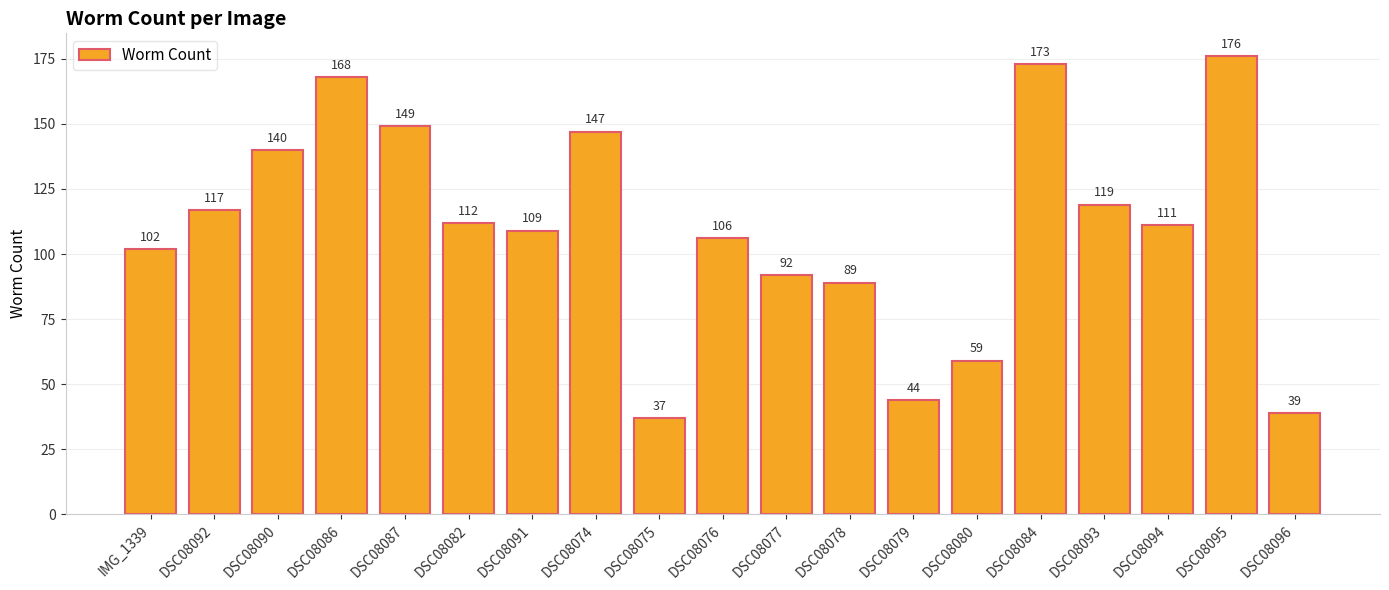

The value at DSC08077 is 28. True or false?

False